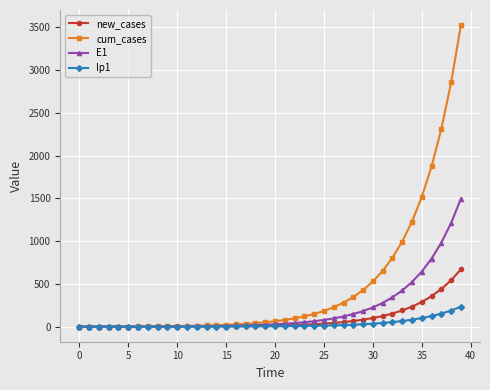

What is the greatest value displayed?

3525.6